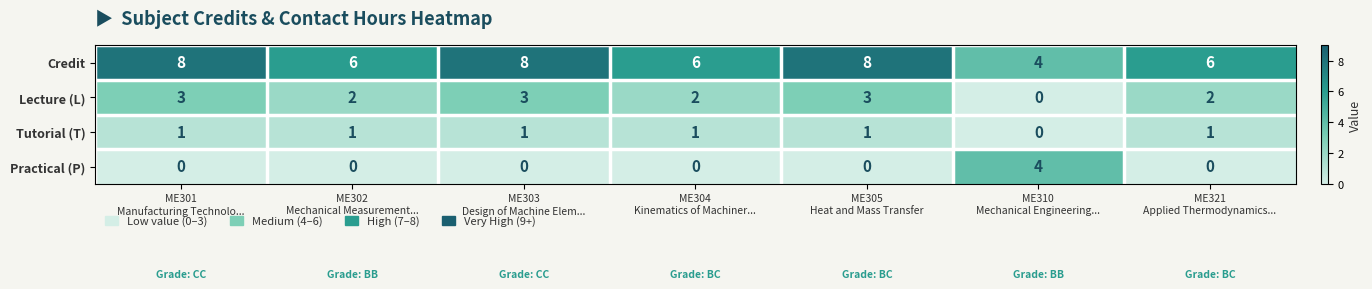

Which series has the largest total across all categories?

Credit